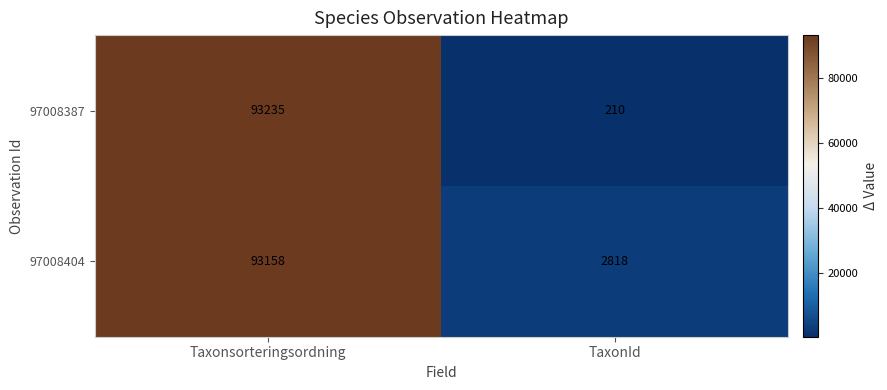

Reading right to left, transcribe all the data shown in this chart.

97008387: TaxonId=210	Taxonsorteringsordning=93235
97008404: TaxonId=2818	Taxonsorteringsordning=93158